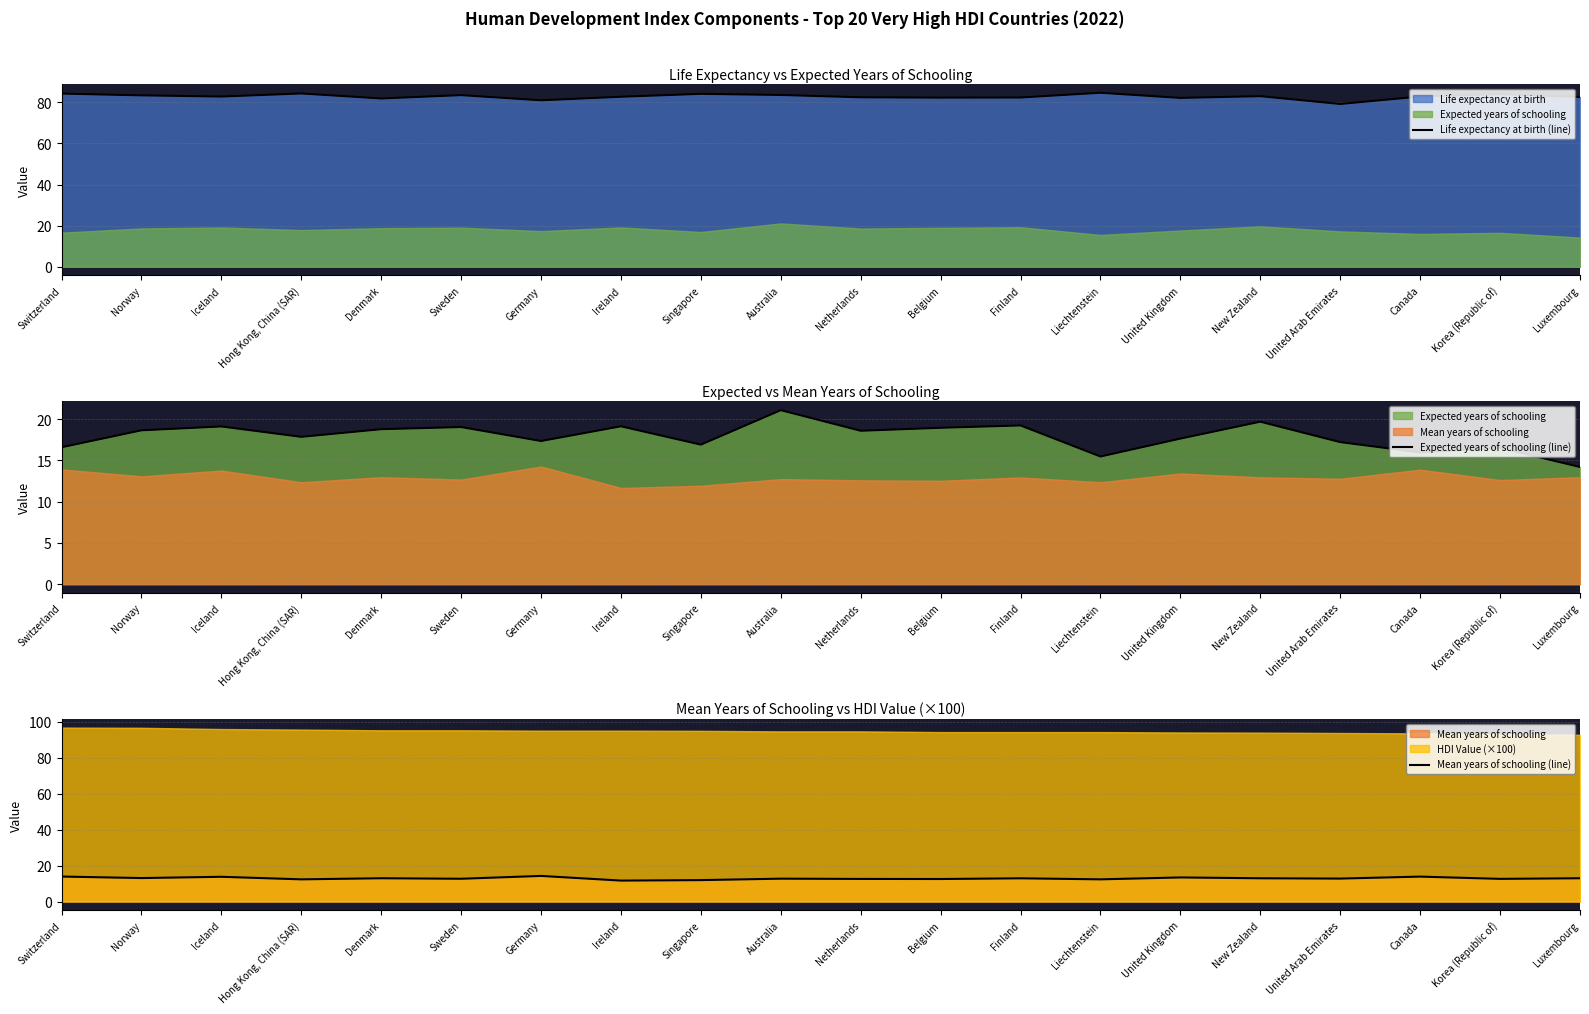

True or false: Expected years of schooling (line) and Mean years of schooling (line) intersect in this chart.

False